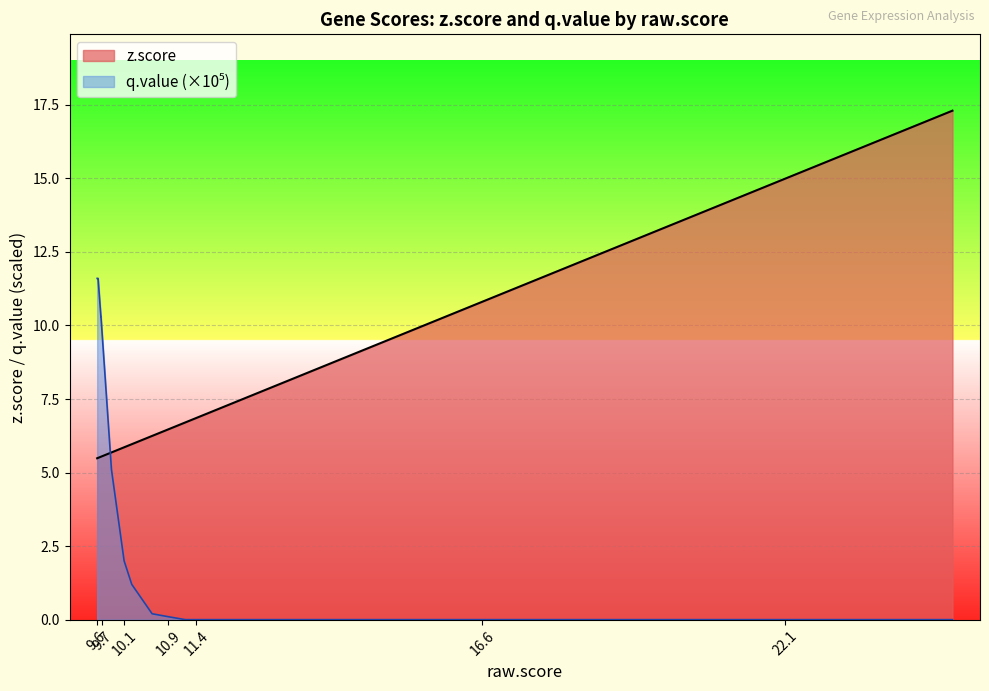

At how many categories does at least one series exceed 0?

20